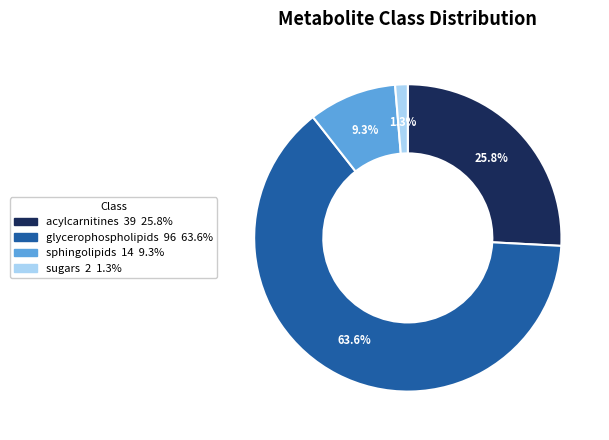

Between sugars and glycerophospholipids, which is larger?

glycerophospholipids